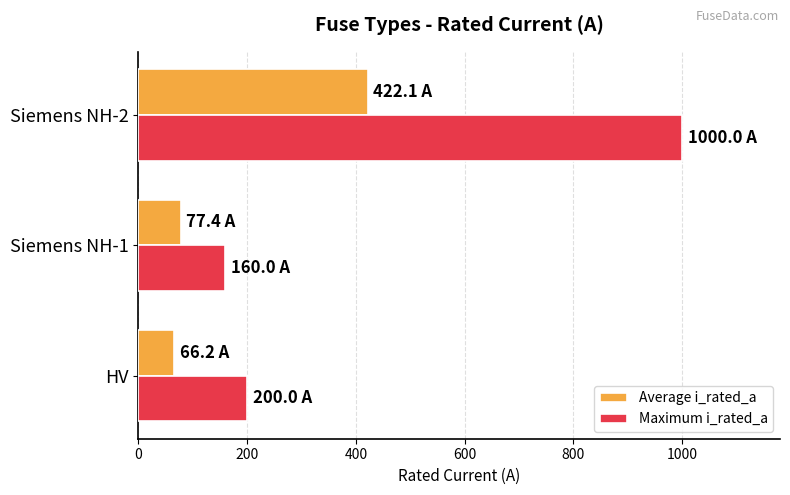

What is the difference between the second highest and minimum values in the Maximum i_rated_a series?

40.0